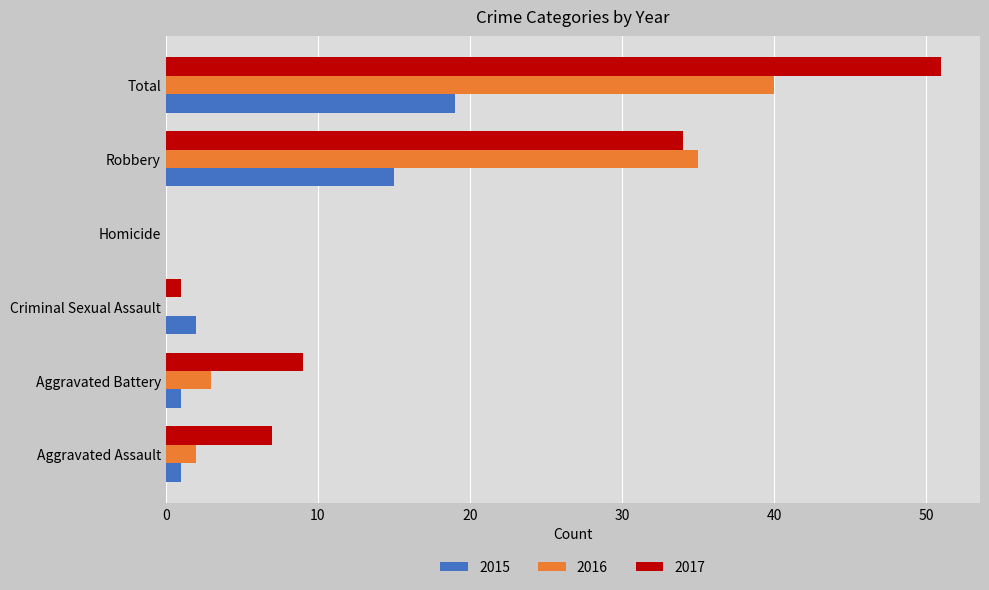

What is the spread (max minus min) of values at Total?

32